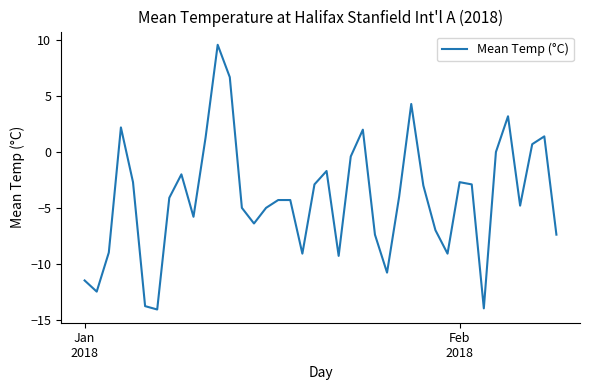

What is the minimum value shown in the chart?

-14.1